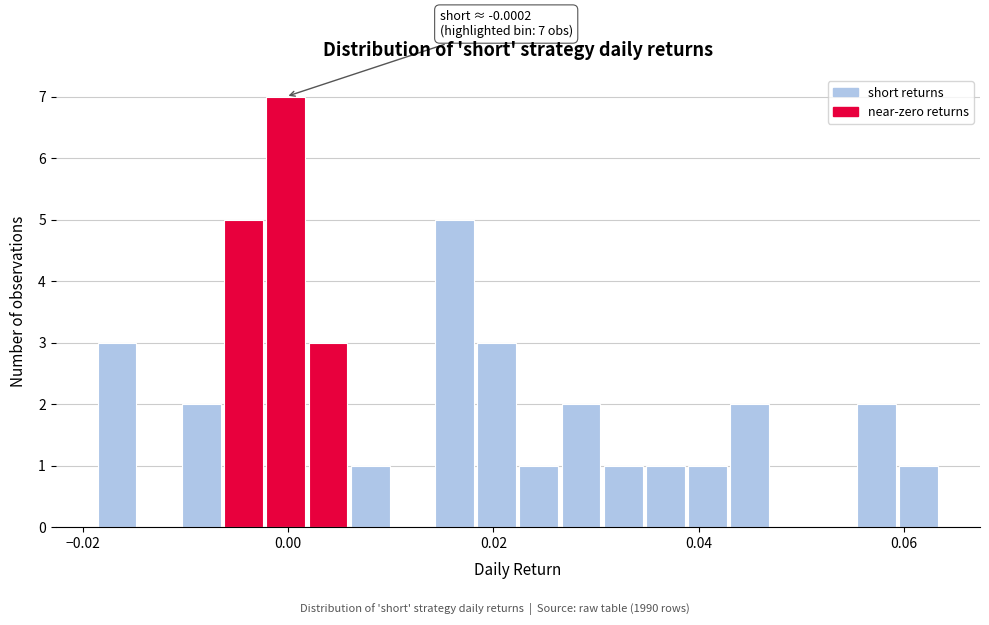

Around what value on the x-axis is the tallest bar? Give the approximate position of its centre, as read against the axis.

0.000